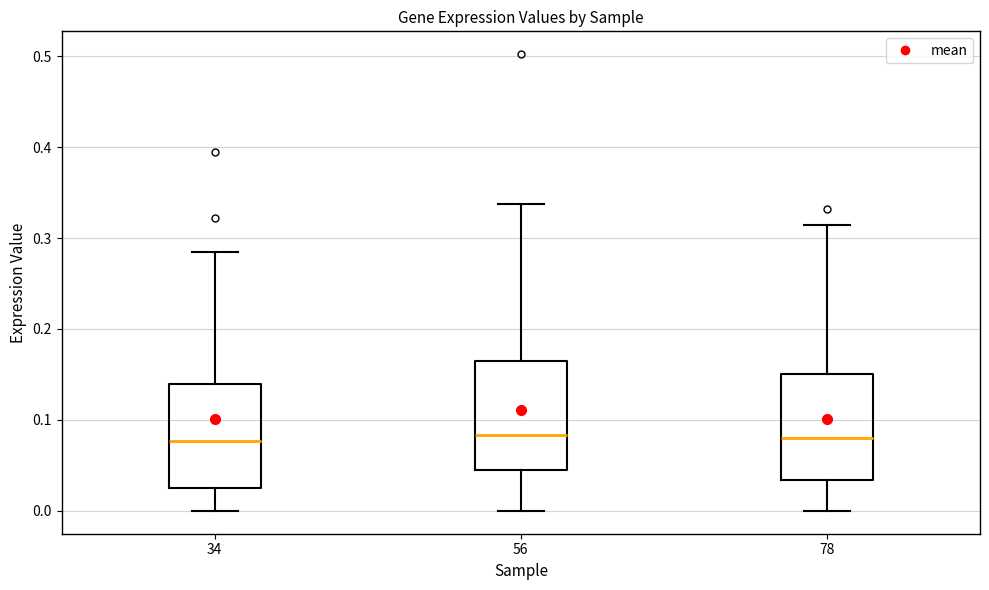

Reading left to right, transcribe this box plot: for each box, give where its median line is, the range the box spans, and where its two whiskers end, as read against the y-axis. The values are not printed on the chart, so give them approximately, as read against the axis.

34: median 0.08, box 0.03 to 0.14, whiskers 0.00 to 0.28
56: median 0.08, box 0.05 to 0.16, whiskers 0.00 to 0.34
78: median 0.08, box 0.03 to 0.15, whiskers 0.00 to 0.31